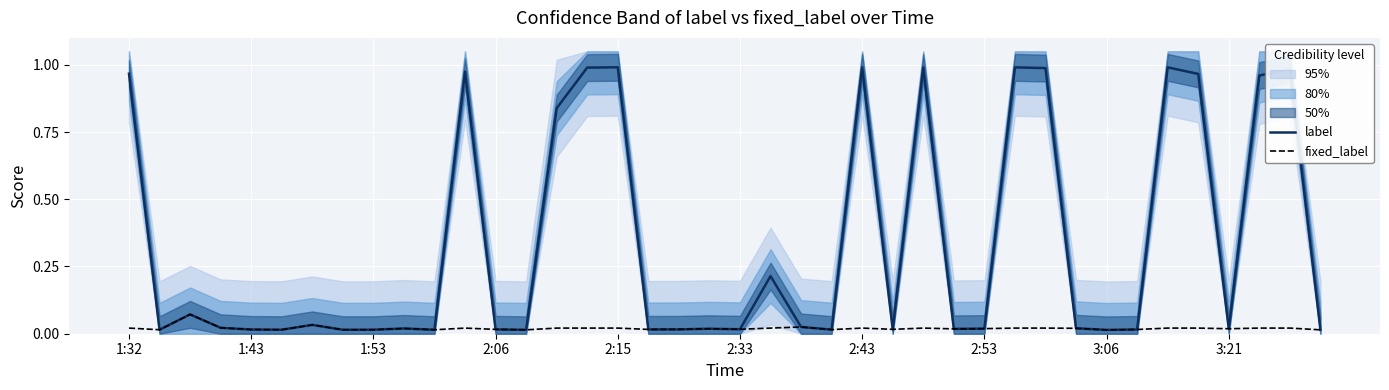

True or false: label and fixed_label cross at least once.

False